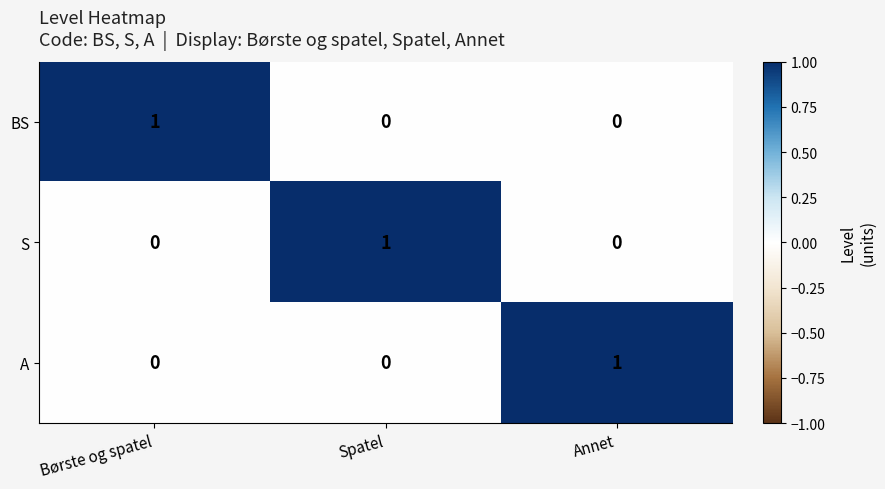

Is it true that A equals 0 at Børste og spatel?

True